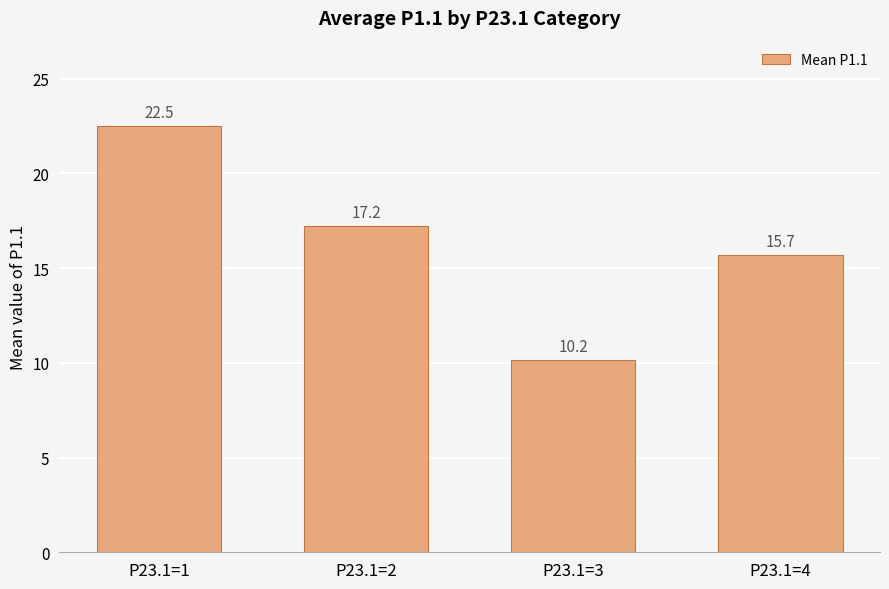

What is the smallest value displayed?

10.2